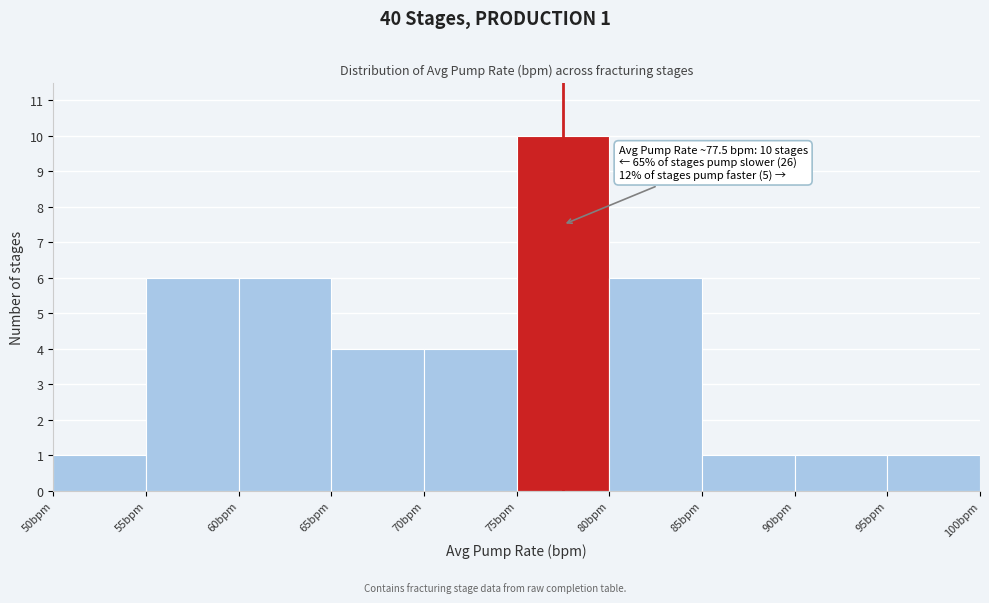

Which range on the x-axis has the tallest bar?

75 to 80